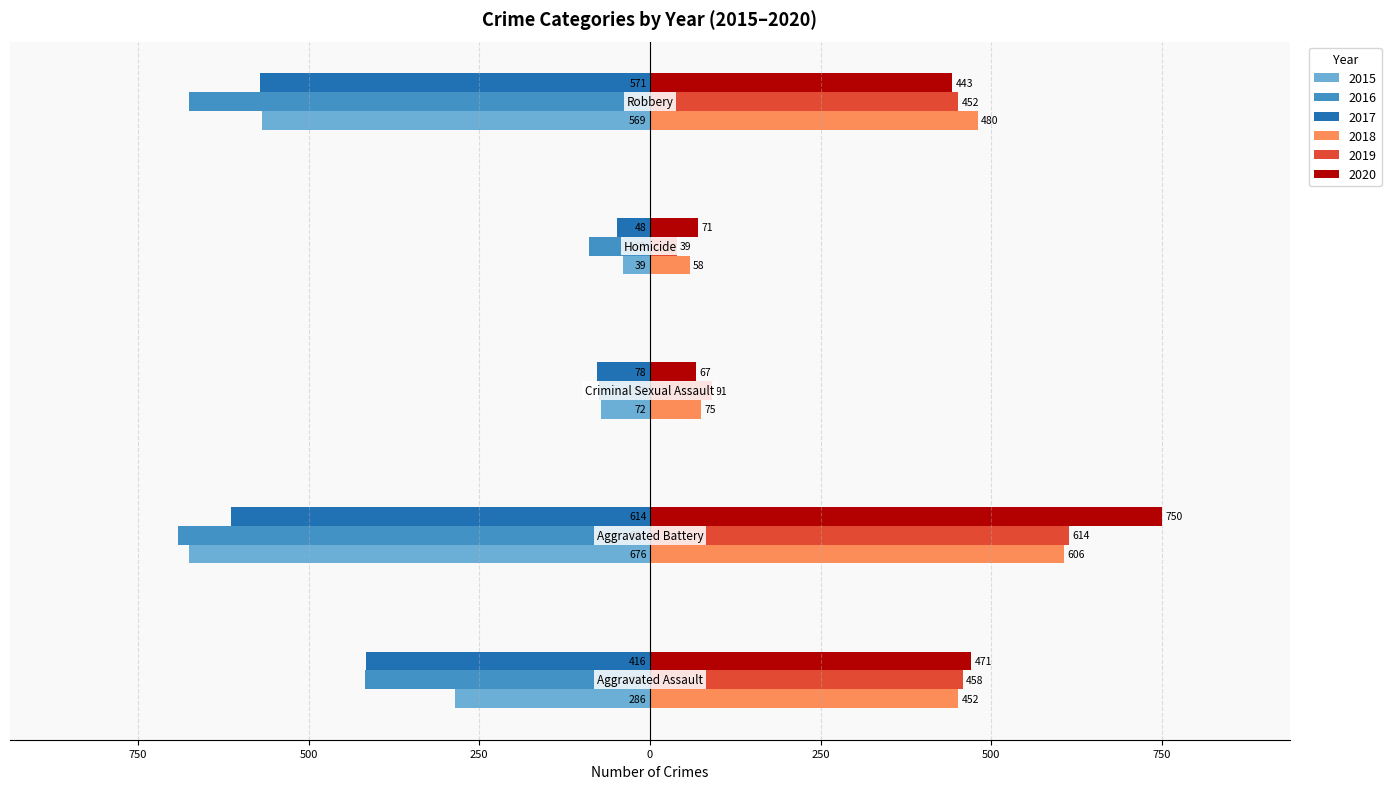

What are all the series names shown in the legend?

2015, 2016, 2017, 2018, 2019, 2020